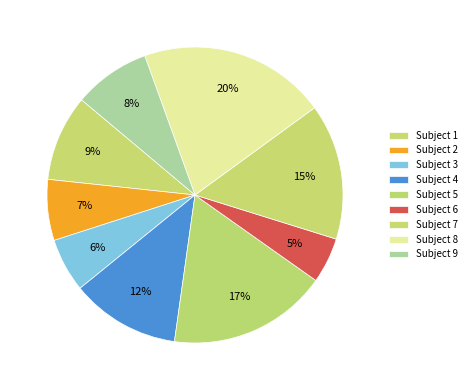

Rank the categories by value from lowest to highest.

Subject 6, Subject 3, Subject 2, Subject 9, Subject 1, Subject 4, Subject 7, Subject 5, Subject 8